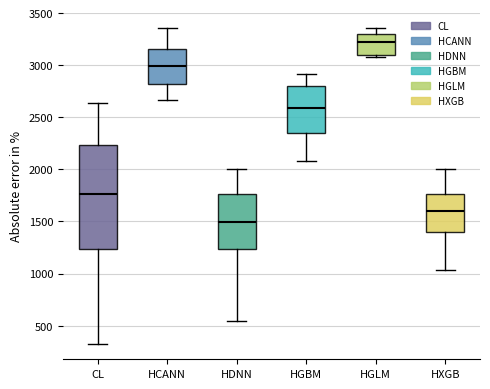

Reading left to right, read every box against the y-axis: the position of its median line, the range the box covers, and the ends of its whiskers. The values are not printed on the chart, so give them approximately, as read against the axis.

CL: median 1750, box 1250 to 2250, whiskers 350 to 2650
HCANN: median 3000, box 2800 to 3150, whiskers 2650 to 3350
HDNN: median 1500, box 1250 to 1750, whiskers 550 to 2000
HGBM: median 2600, box 2350 to 2800, whiskers 2100 to 2900
HGLM: median 3200, box 3100 to 3300, whiskers 3050 to 3350
HXGB: median 1600, box 1400 to 1750, whiskers 1050 to 2000